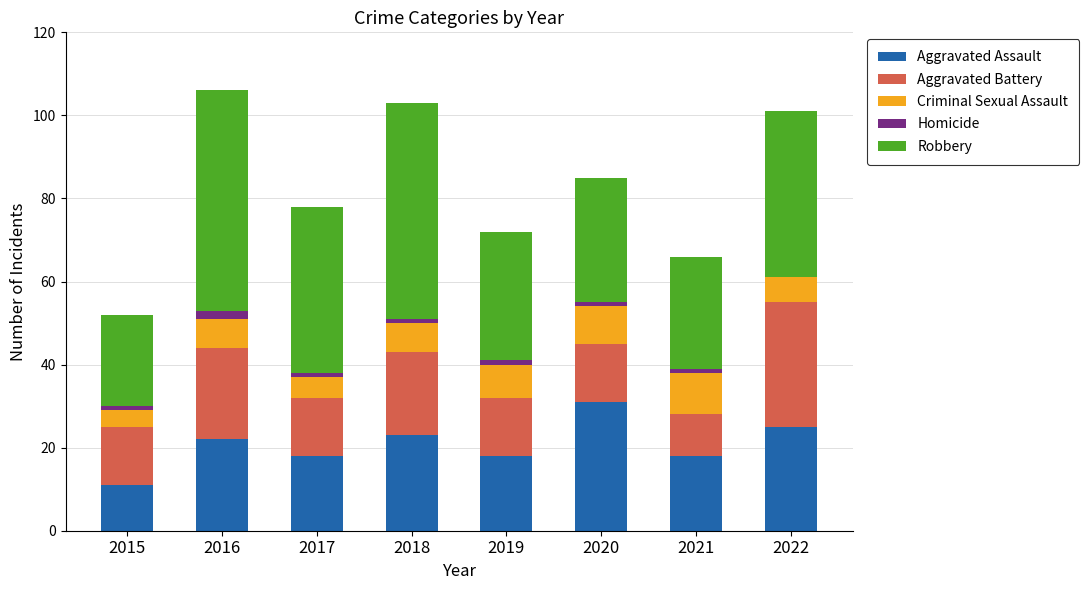

At which label does Aggravated Assault reach its peak?

2020